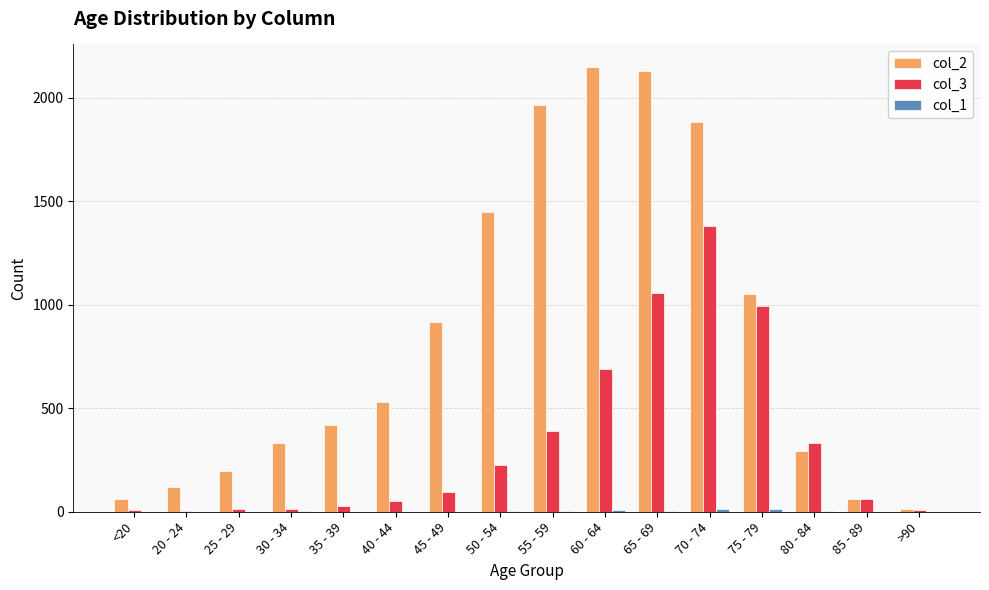

Is the value of col_2 at 45 - 49 greater than the value of col_3 at 80 - 84?

Yes